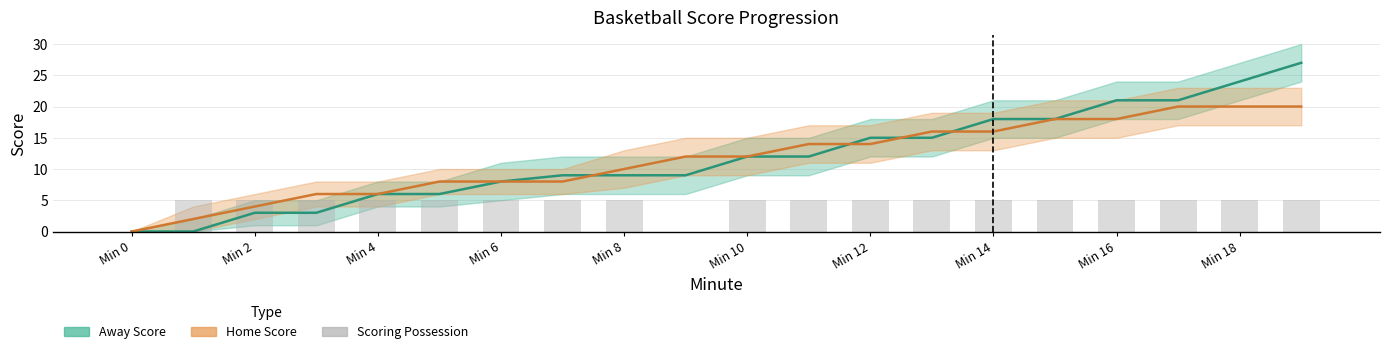

Which series changed the most between 12 and 15?

Home Score